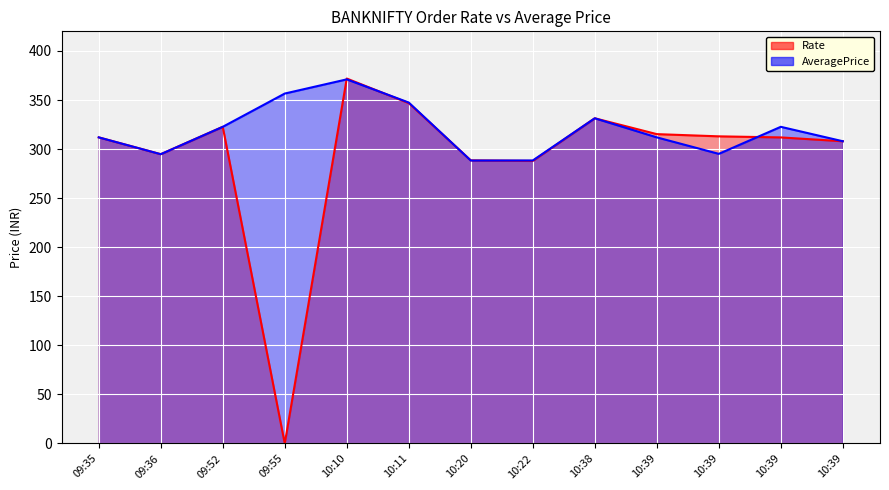

In AveragePrice, how many points are higher than both neighbors (excluding endpoints)?

3